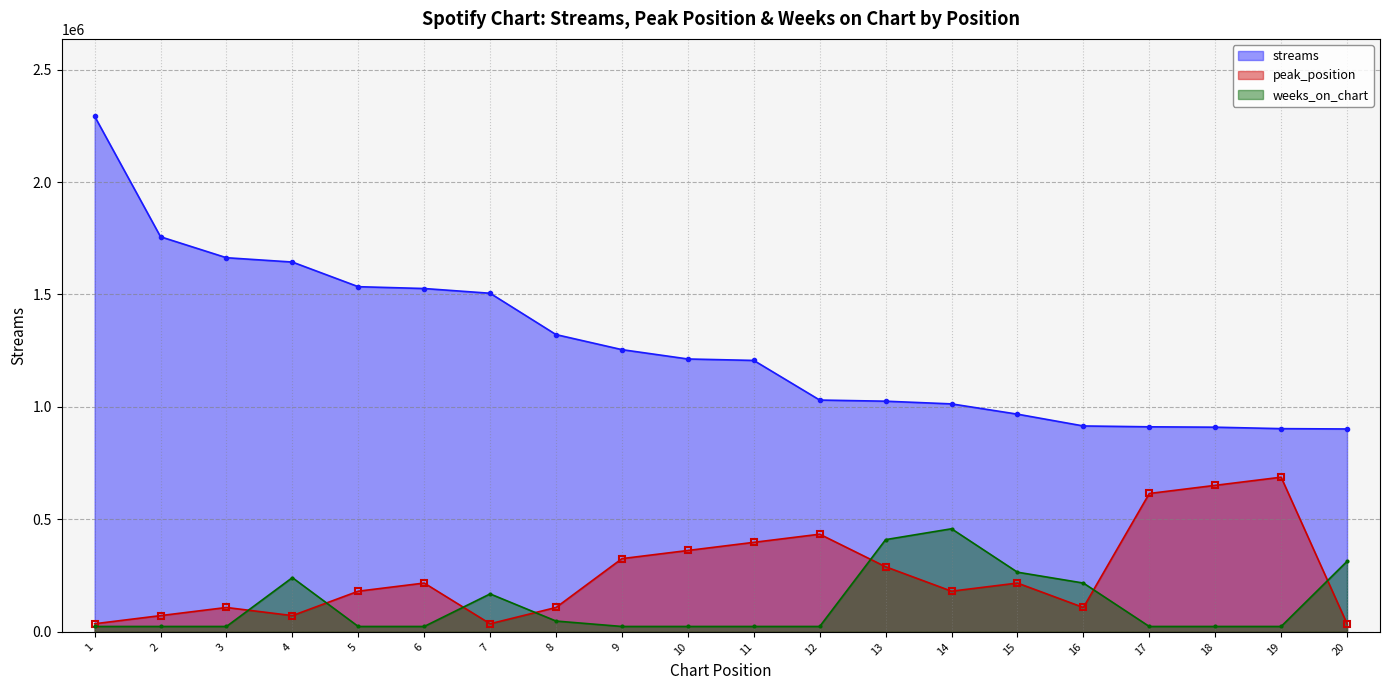

Is the value of peak_position at 17 greater than the value of streams at 6?

No